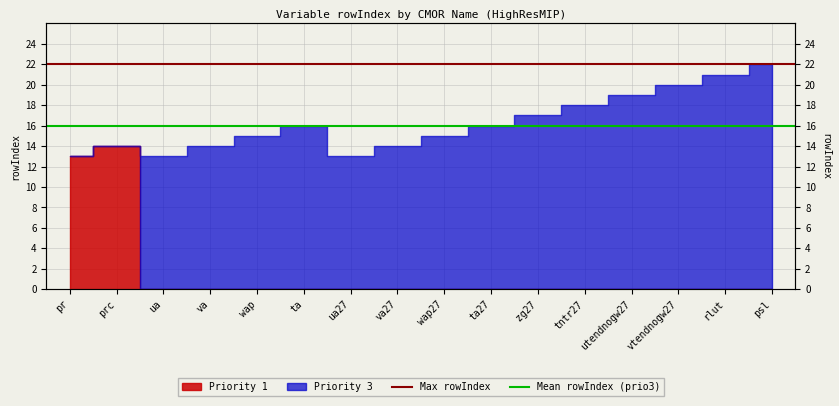

What is the highest value of the Mean rowIndex (prio3) series?

16